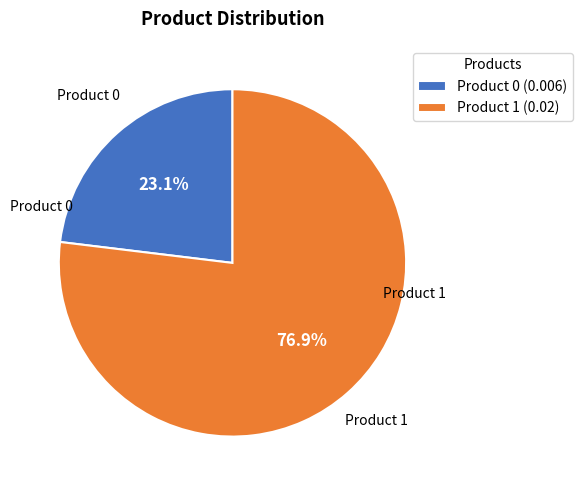

Is there any slice that represents more than half of the pie?

Yes